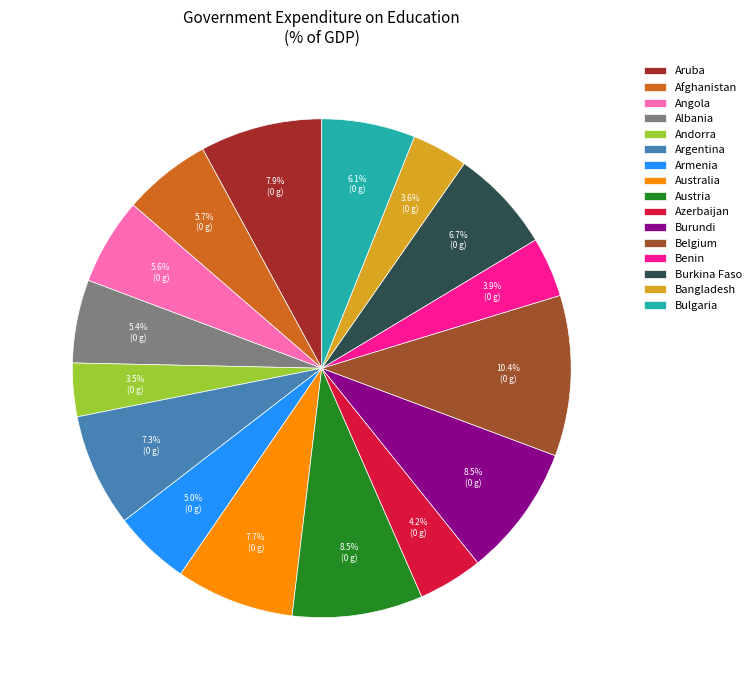

What is the largest slice in the pie chart?

Belgium